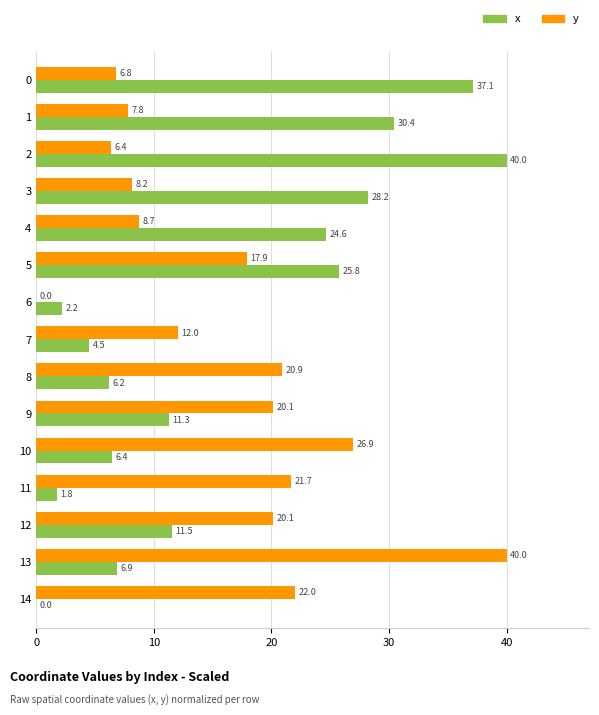

What is the maximum value for x?

40.0